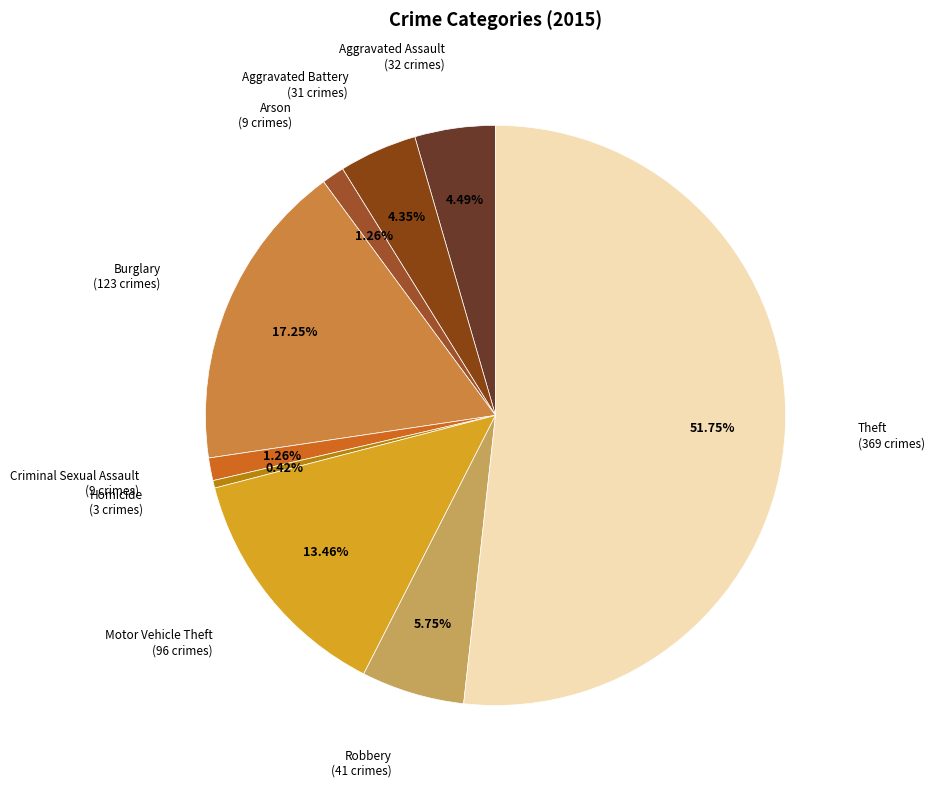

What is the majority slice?

Theft